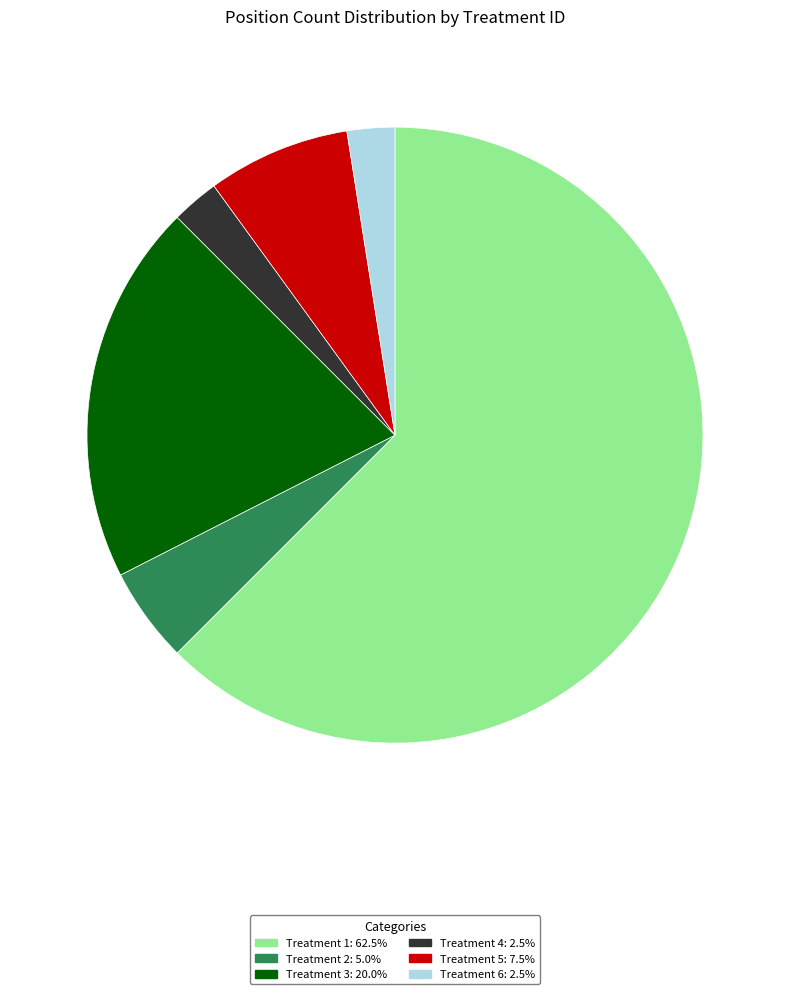

Combined, do Treatment 3: 20.0% and Treatment 1: 62.5% account for over 50%?

Yes